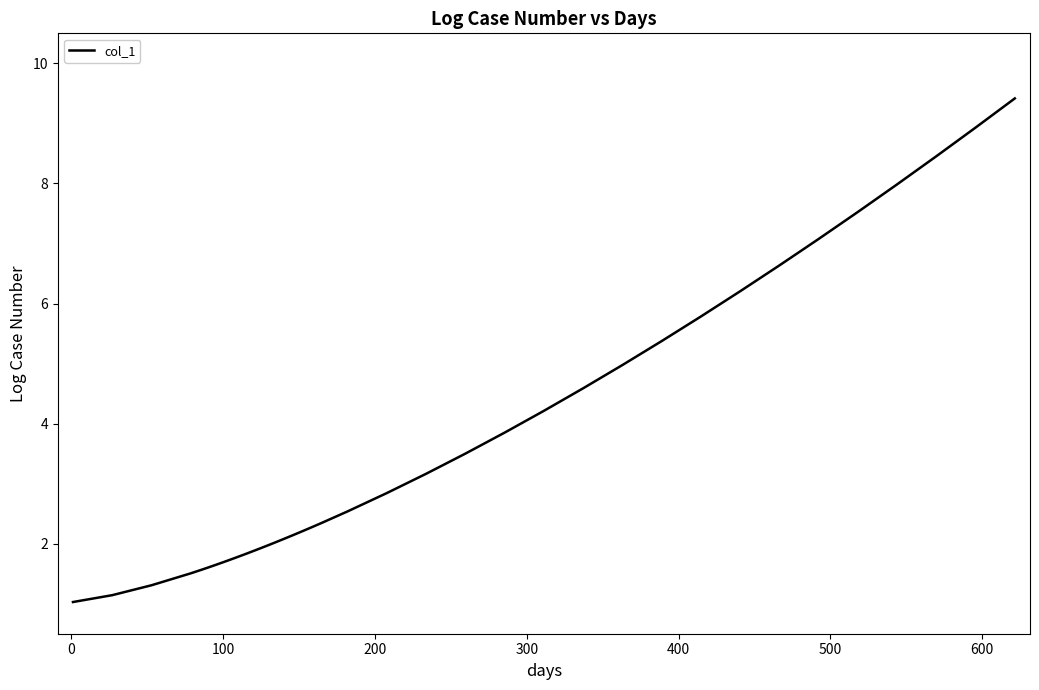

What is the difference between the maximum and minimum values?

8.4